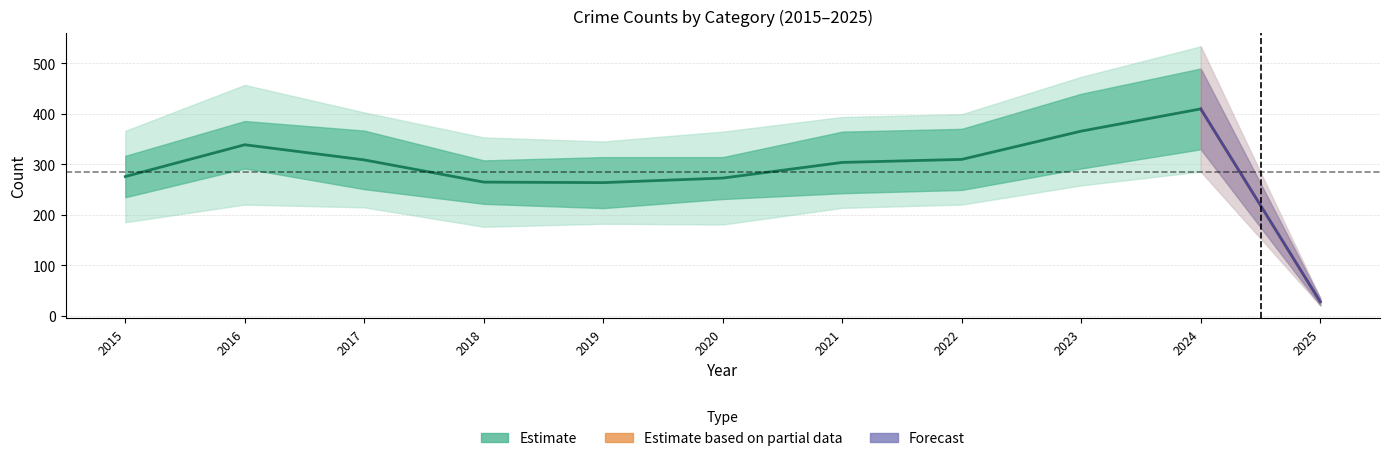

The Total series shows 410 at 2024. True or false?

True